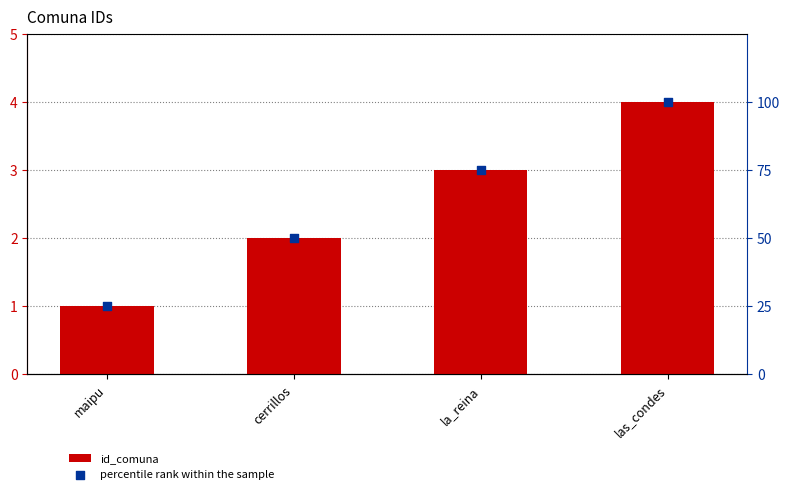

At which category is the sum across all series the highest?

las_condes